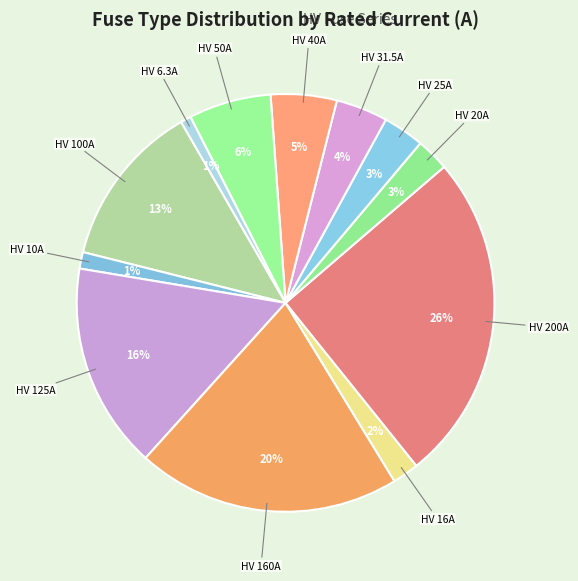

To the nearest percent, what is the combined percentage of HV 6.3A and HV 25A?

4%